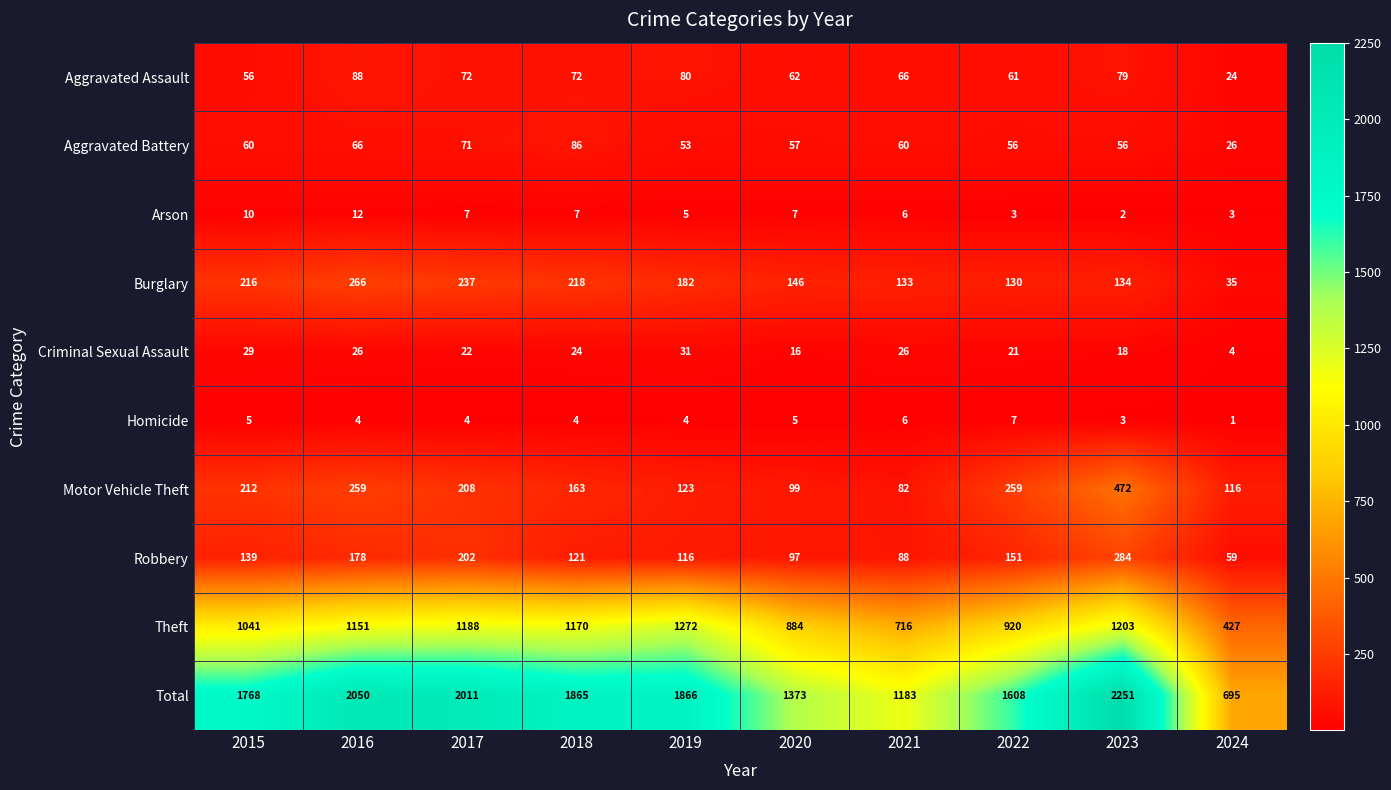

How many categories are shown in the chart?

10